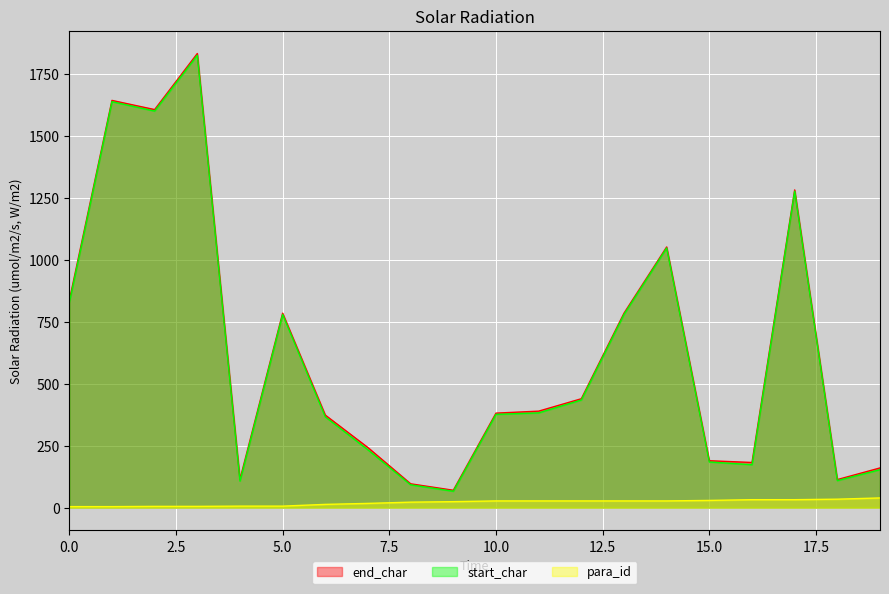

Reading left to right, extract all data points from this chart.

end_char: 0=835	1=1642	2=1605	3=1831	4=114	5=784	6=373	7=242	8=96	9=70	10=381	11=389	12=439	13=784	14=1051	15=189	16=182	17=1281	18=113	19=160
start_char: 0=826	1=1637	2=1599	3=1824	4=107	5=779	6=366	7=233	8=92	9=66	10=376	11=382	12=434	13=779	14=1047	15=184	16=173	17=1276	18=109	19=153
para_id: 0=4	1=4	2=5	3=5	4=6	5=6	6=13	7=17	8=22	9=24	10=27	11=27	12=27	13=27	14=27	15=29	16=32	17=32	18=34	19=39